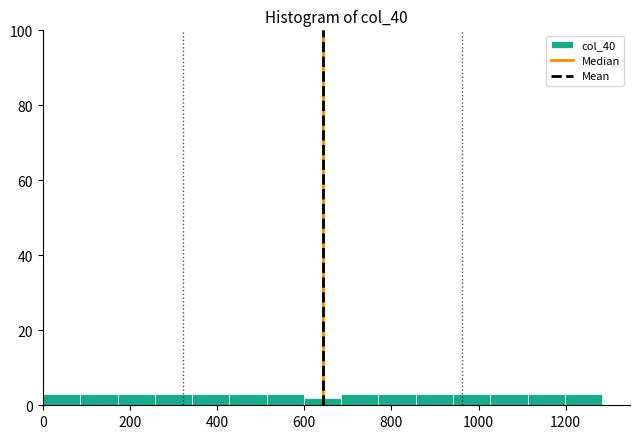

Reading left to right, transcribe this chart: for each bar, give the range it covers on the x-axis and its height. Neither the bar edges nor the heights are printed on the chart, so give them approximately, as read against the axes.

0 to 80: 4
80 to 180: 4
180 to 260: 4
260 to 340: 4
340 to 420: 4
420 to 520: 4
520 to 600: 4
600 to 680: 2
680 to 780: 4
780 to 860: 4
860 to 940: 4
940 to 1020: 4
1020 to 1120: 4
1120 to 1200: 4
1200 to 1280: 4